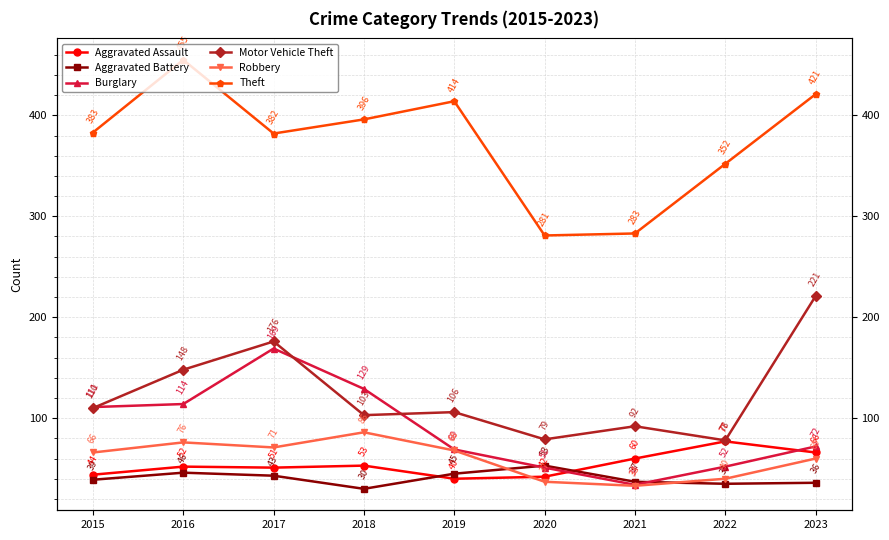

What is the value of the Theft point at the 8th from the left?

352